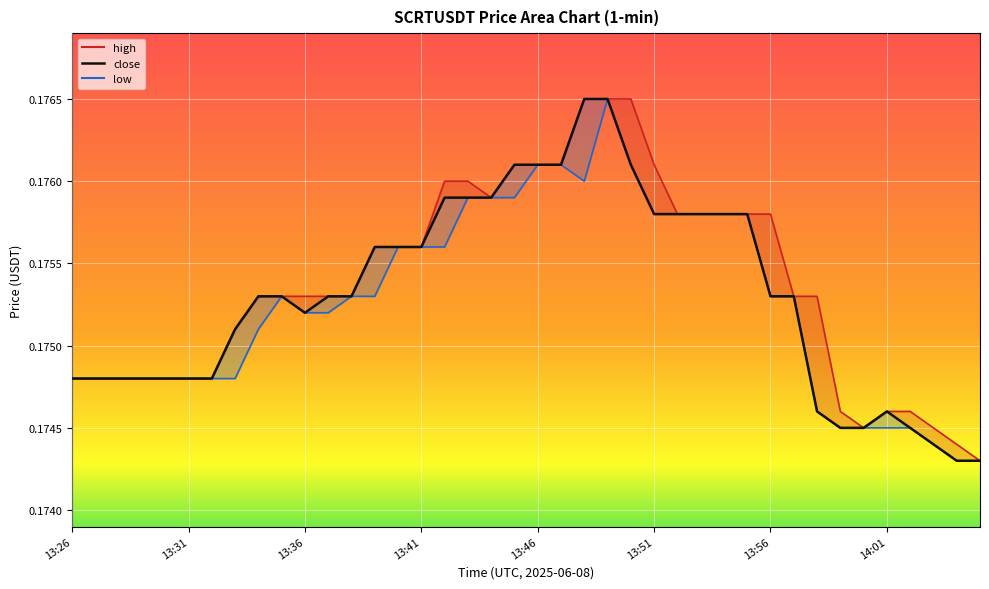

What is the value of the high_line point at the 24th from the left?

0.2